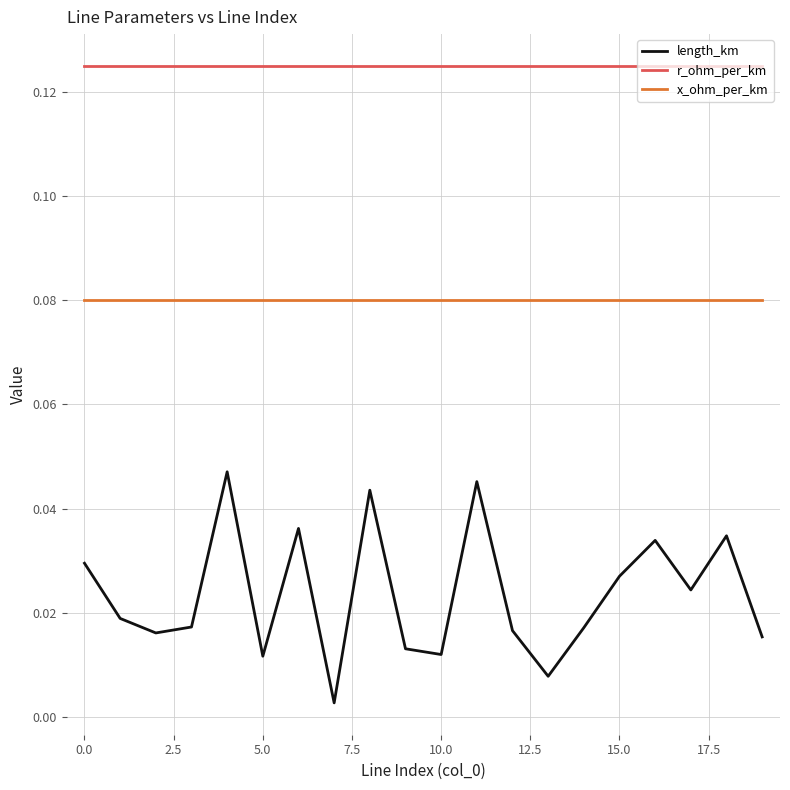

Which series has the largest range (max minus min)?

length_km